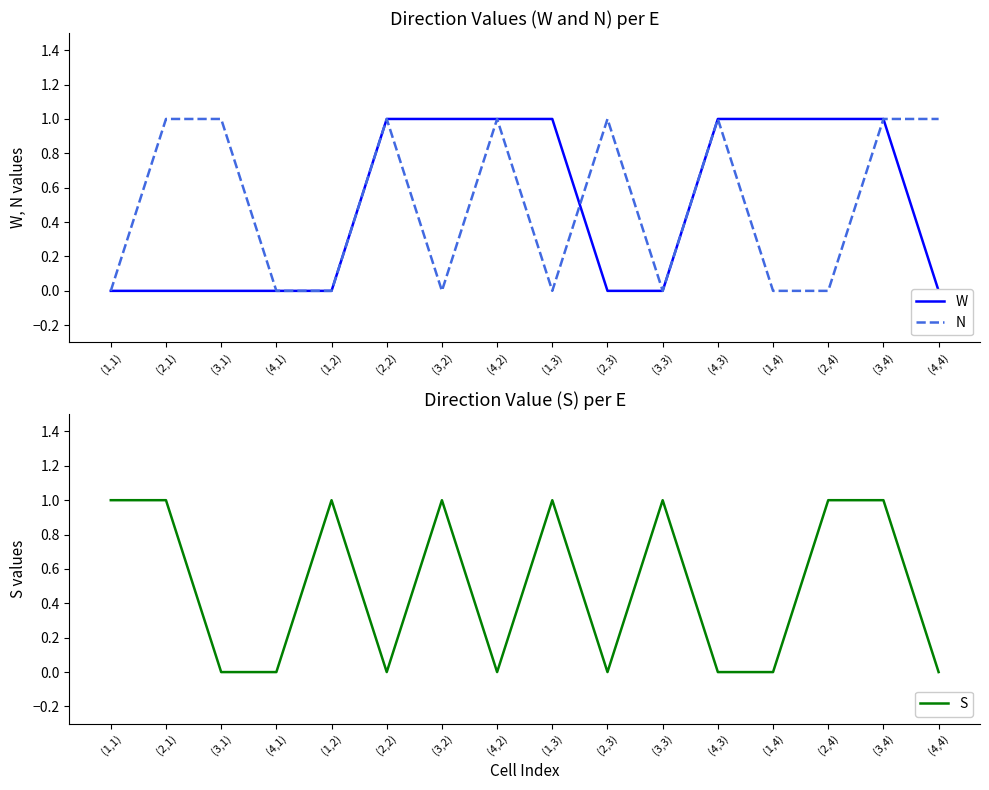

True or false: S has more than 1 interior local peaks.

True